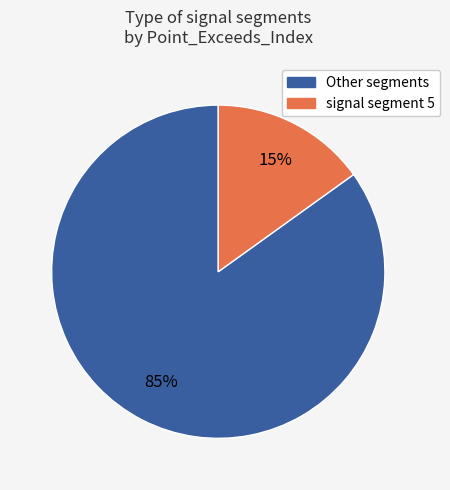

Count the number of slices in the pie.

2